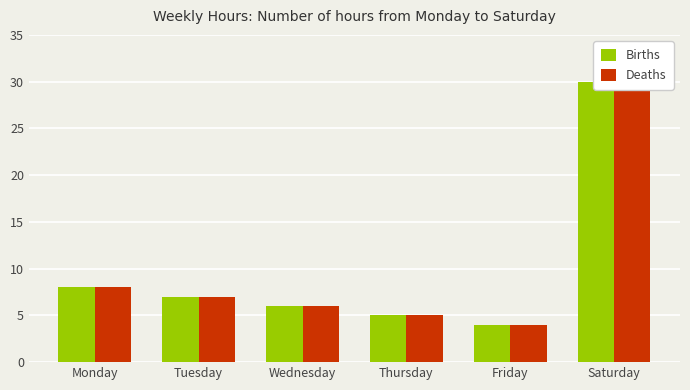

Between Thursday and Friday, which is larger?

Thursday